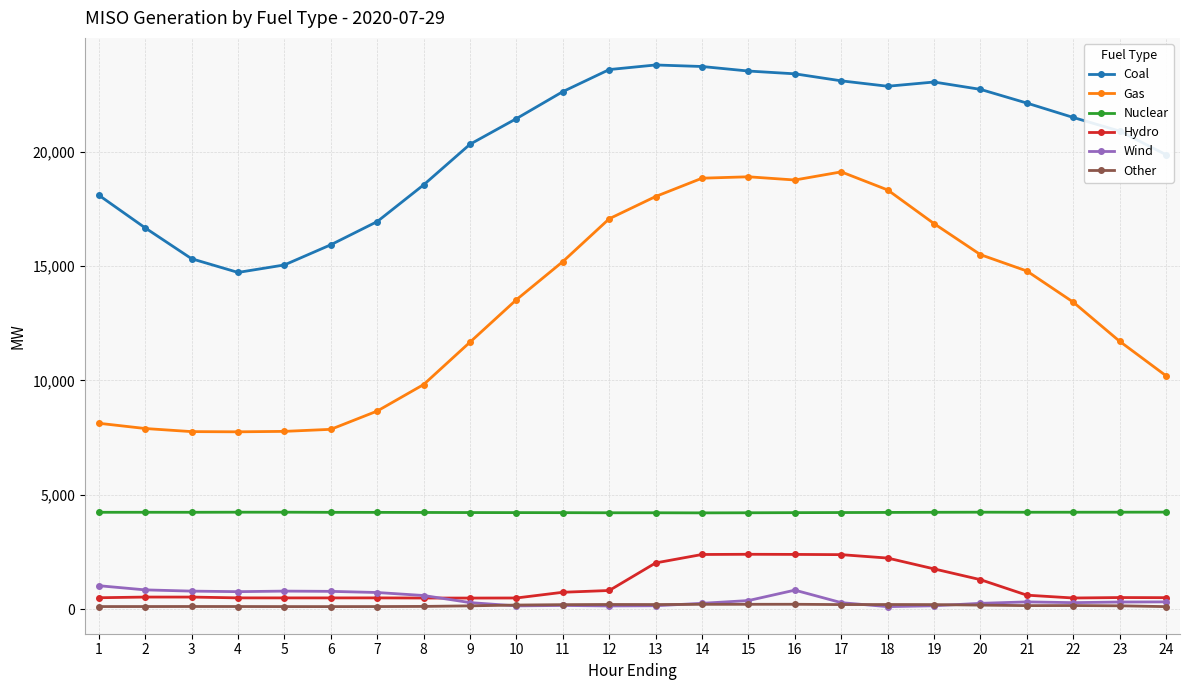

True or false: Coal and Gas intersect in this chart.

False